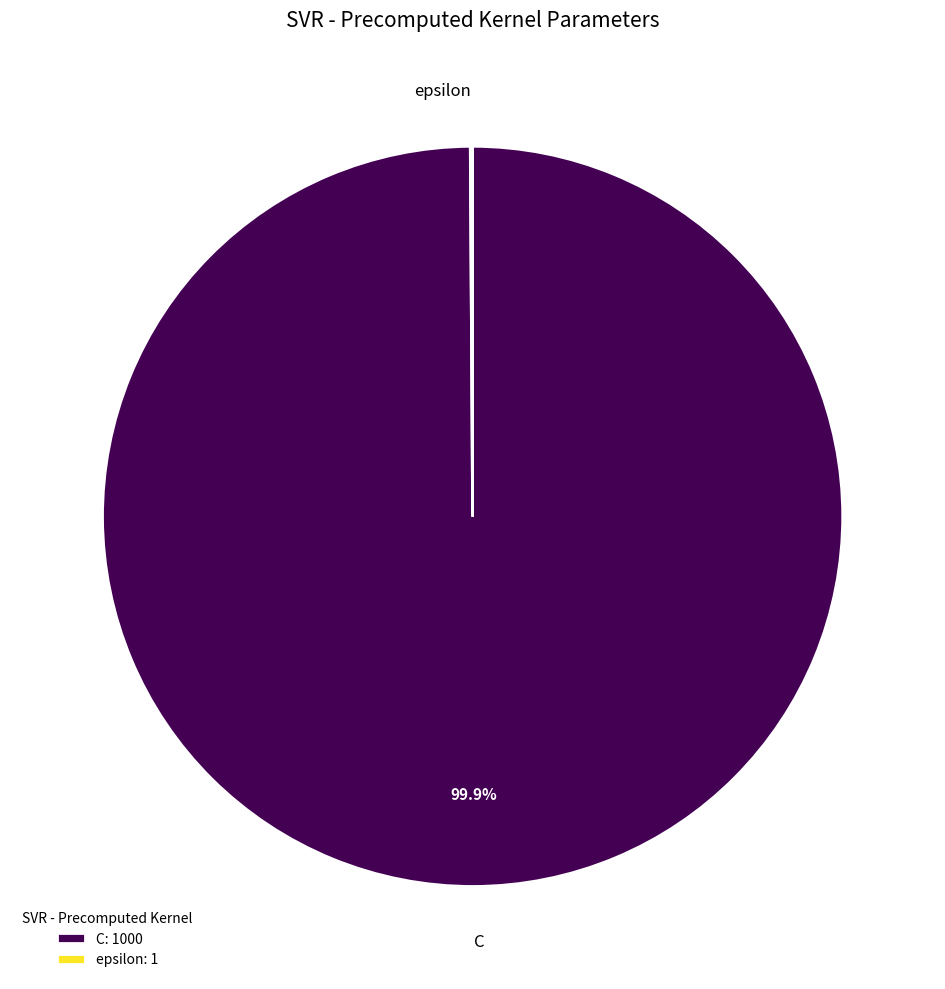

Does C: 1000 account for over 50% of the chart?

Yes